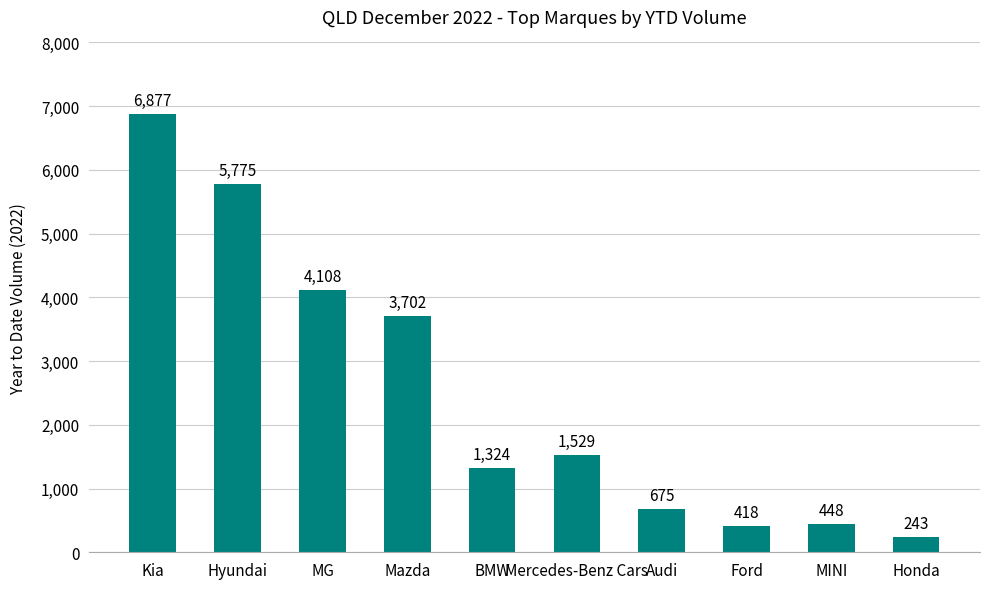

The value at Honda is 243. True or false?

True